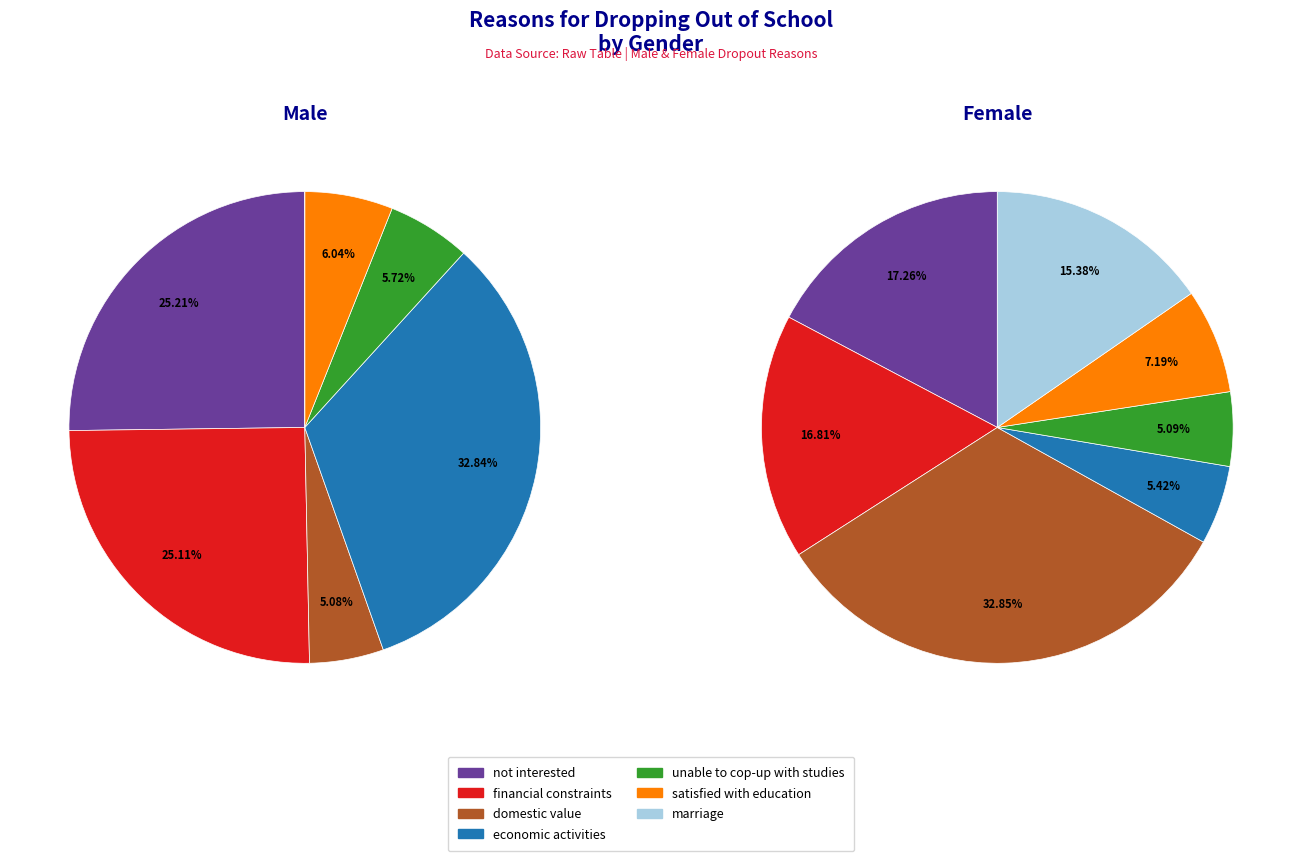

Which series has the largest range (max minus min)?

male_values